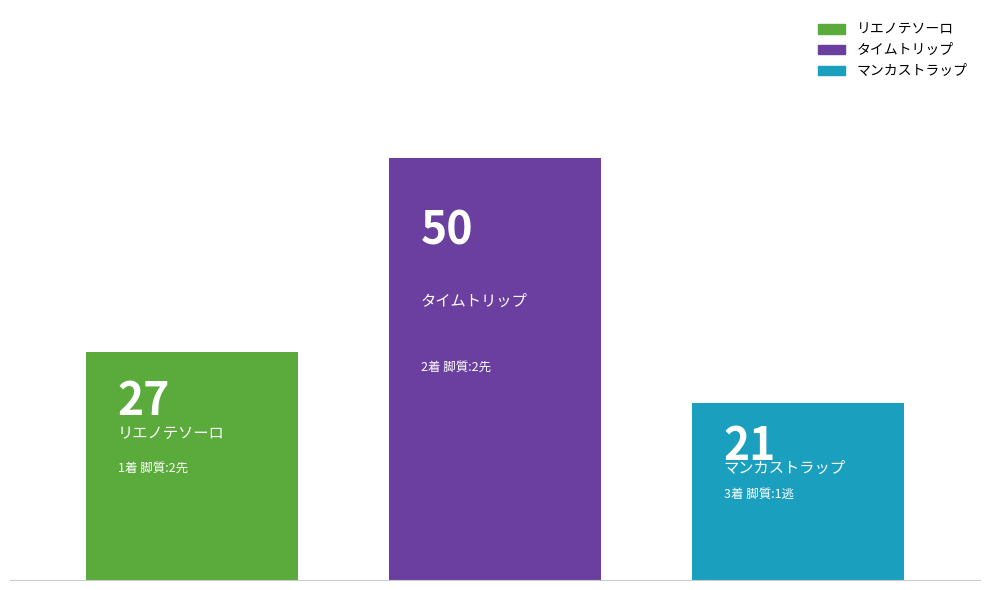

What is the minimum value shown in the chart?

21